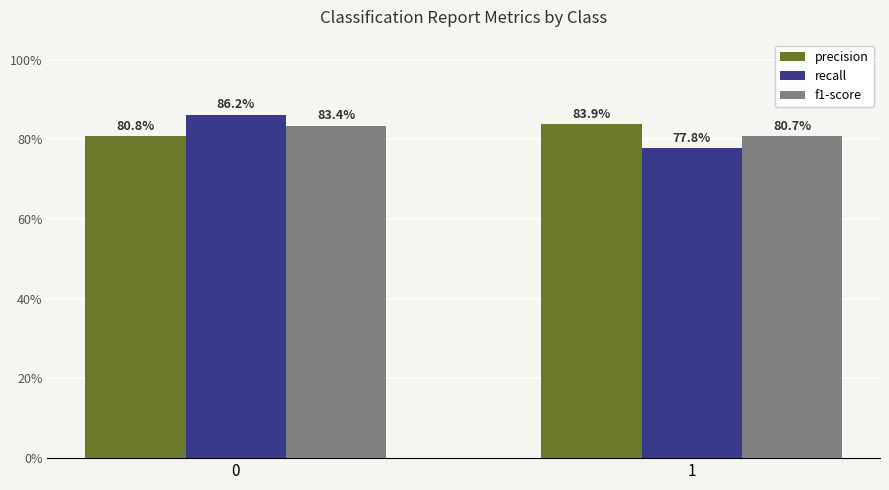

Are the bars grouped side by side (vs. stacked)?

Yes